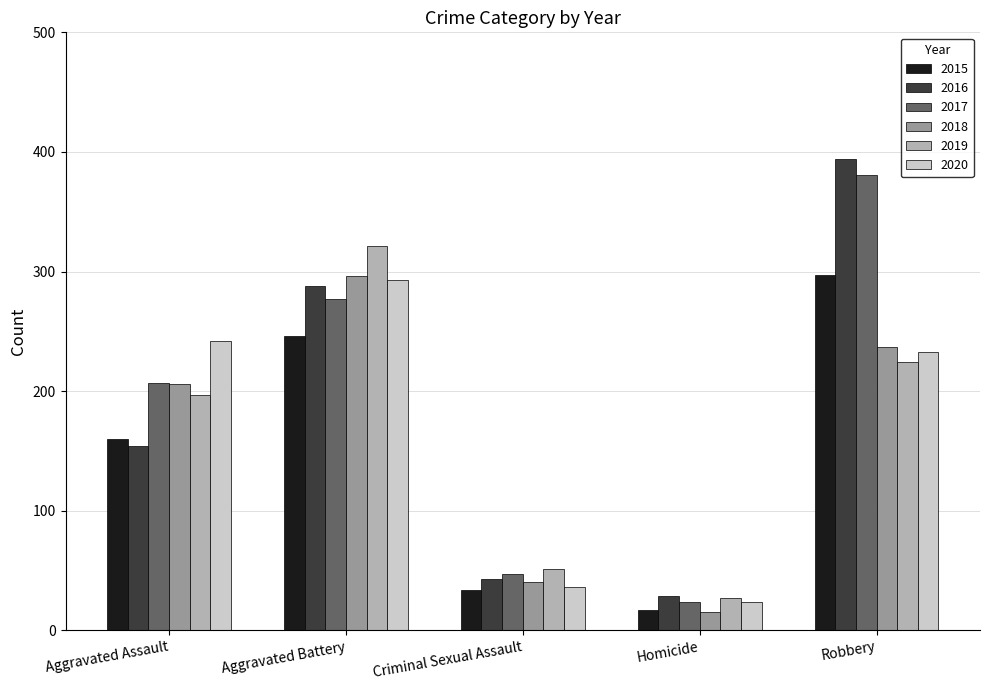

At how many categories does at least one series exceed 144?

3